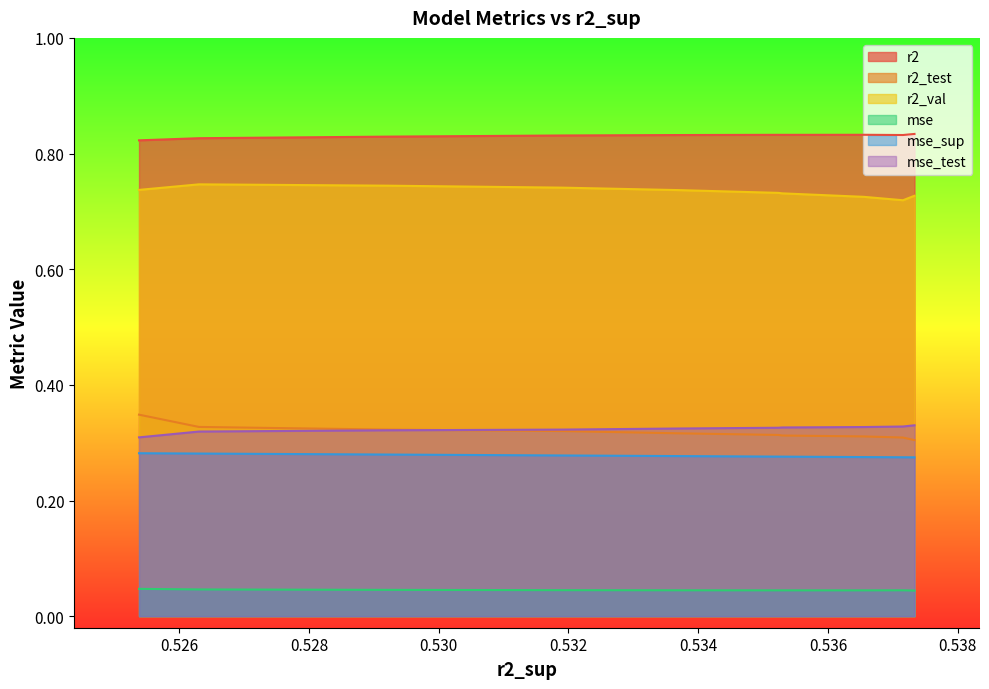

Which series has the largest total across all categories?

r2